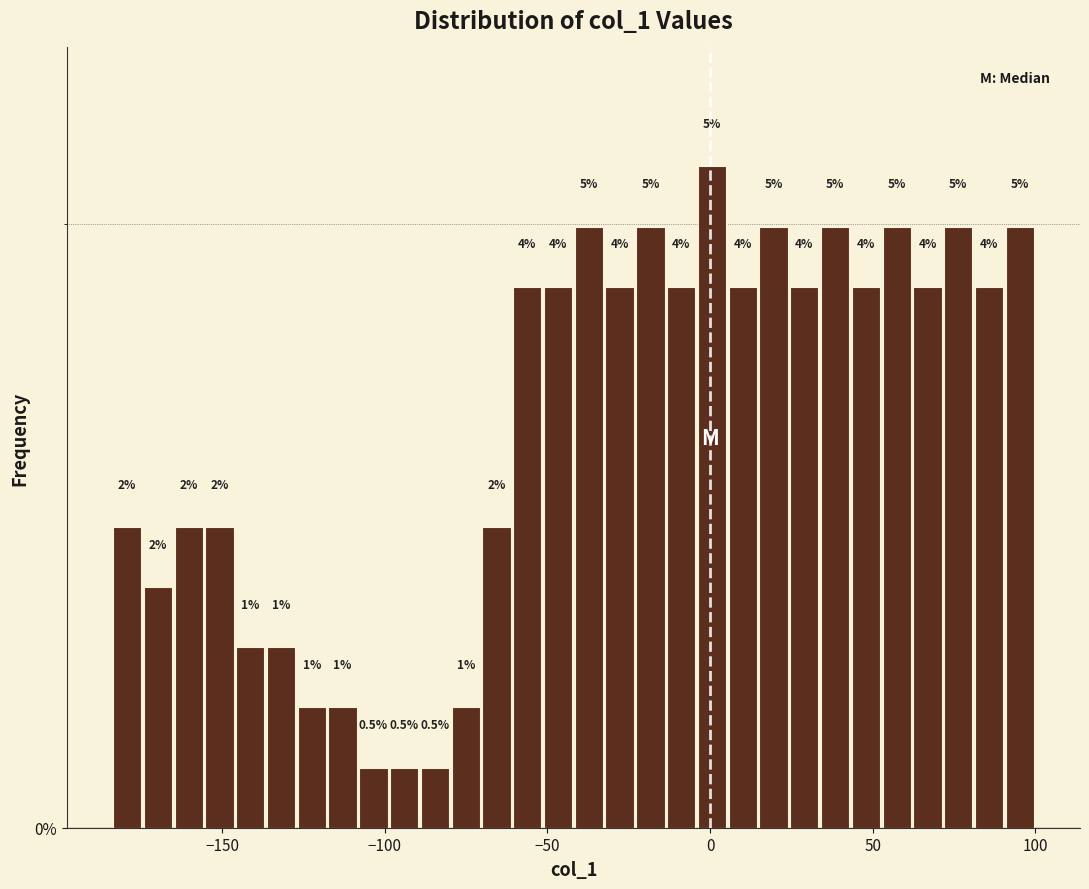

Around what value on the x-axis is the tallest bar? Give the approximate position of its centre, as read against the axis.

0